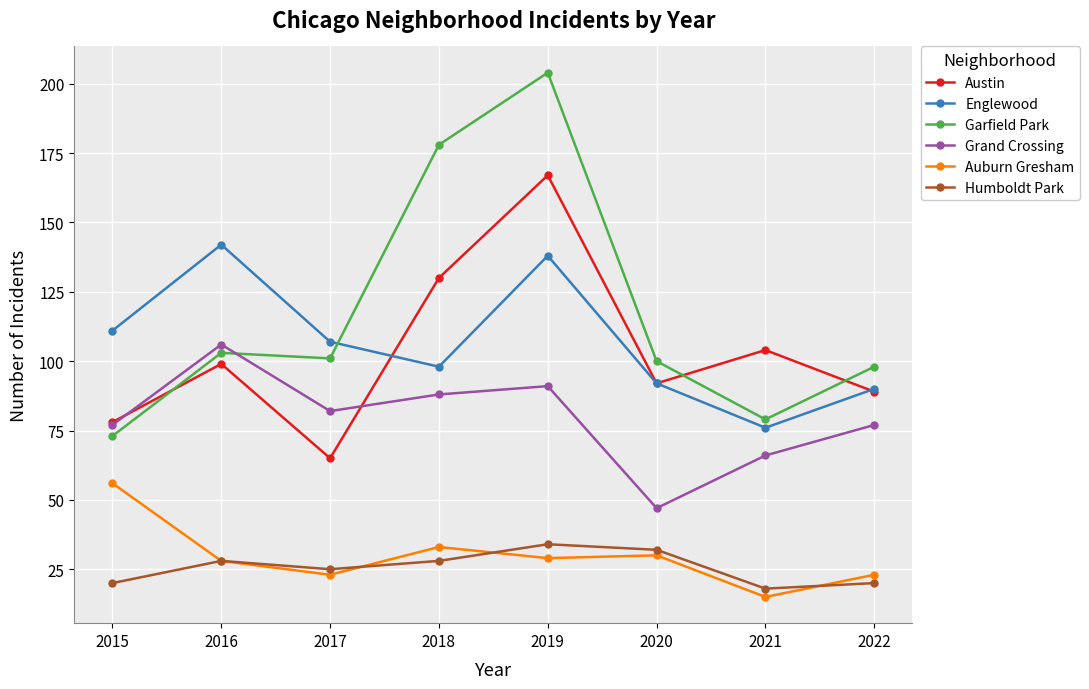

What are all the series names shown in the legend?

Austin, Englewood, Garfield Park, Grand Crossing, Auburn Gresham, Humboldt Park